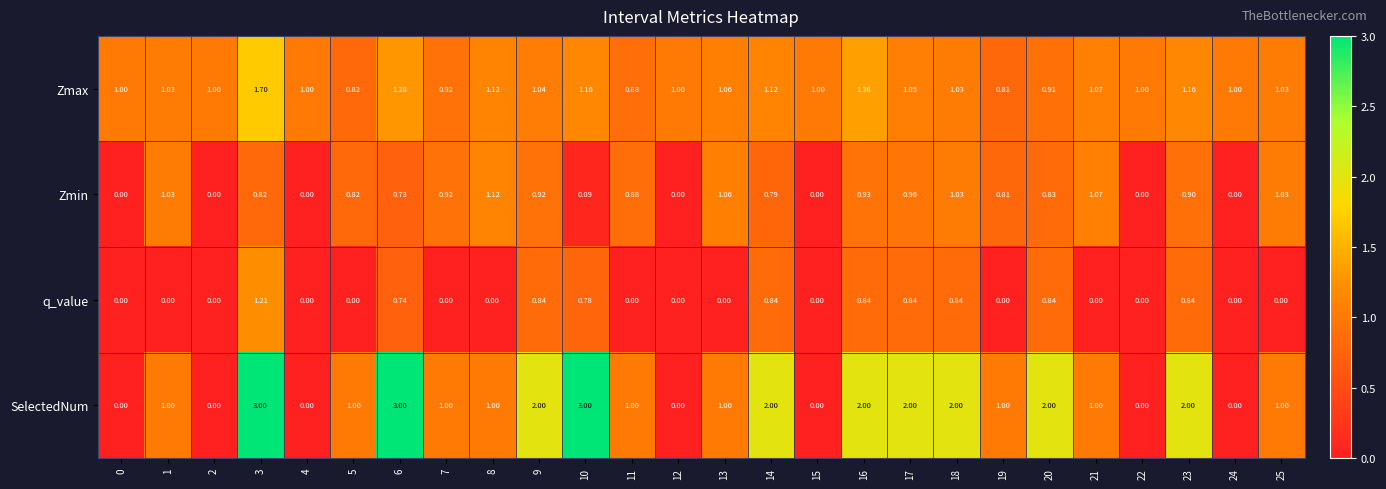

List the series in order of their peak value, lowest first.

Zmin, q_value, Zmax, SelectedNum